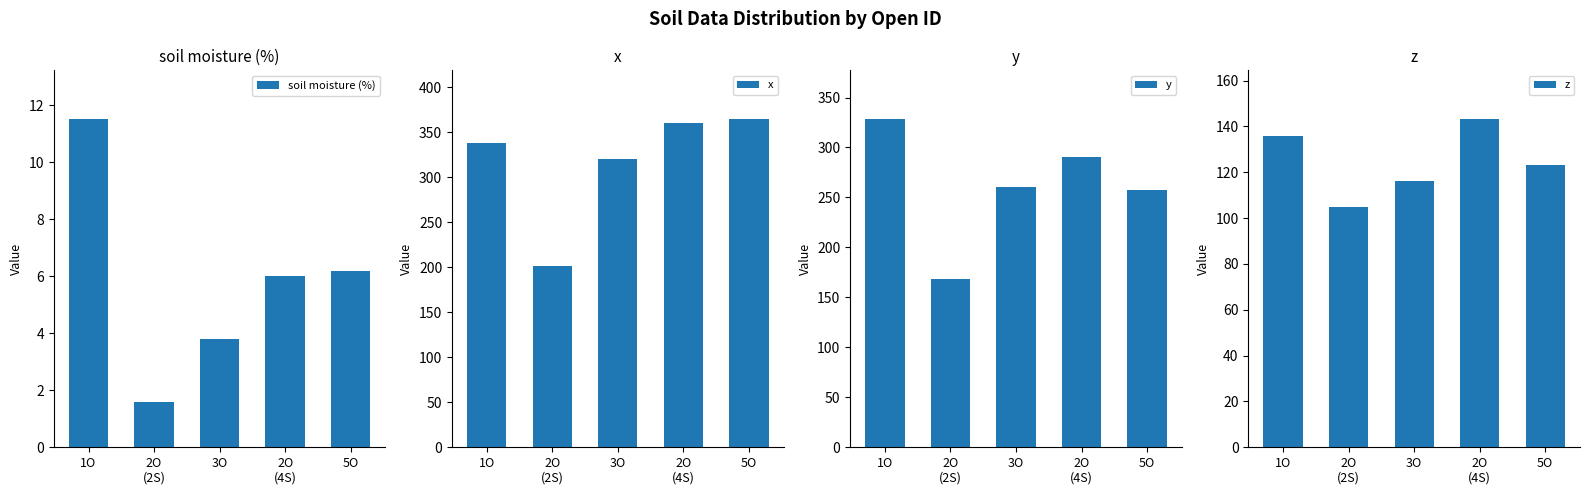

Are the bars horizontal?

No